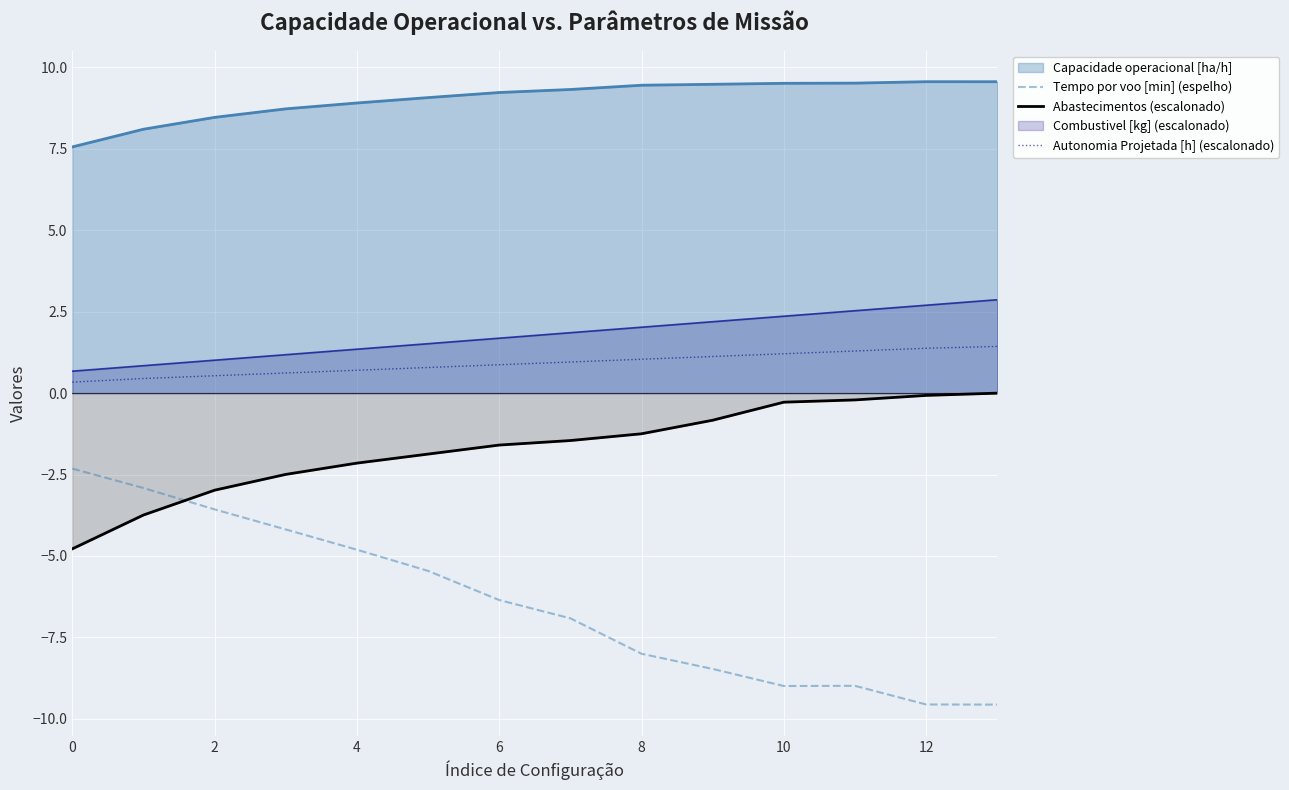

What is the difference between the highest and lowest values at 2?

12.0